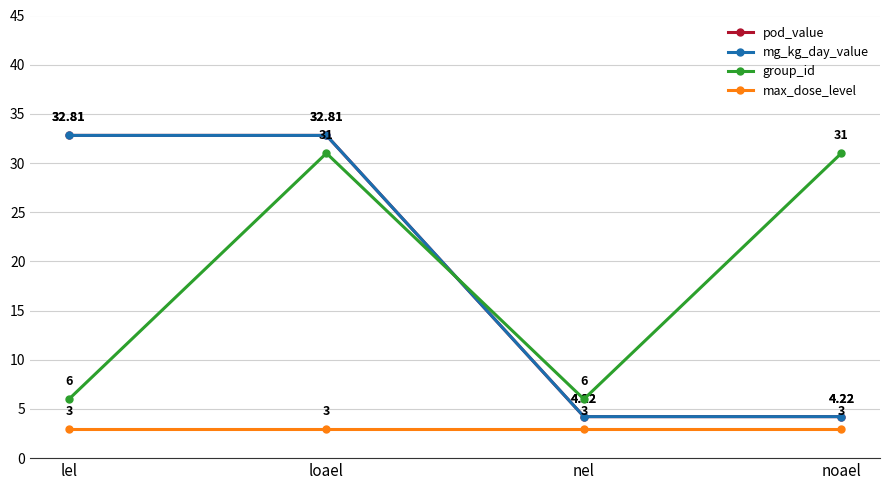

What is the sum of the max_dose_level values at nel and noael?

6.0